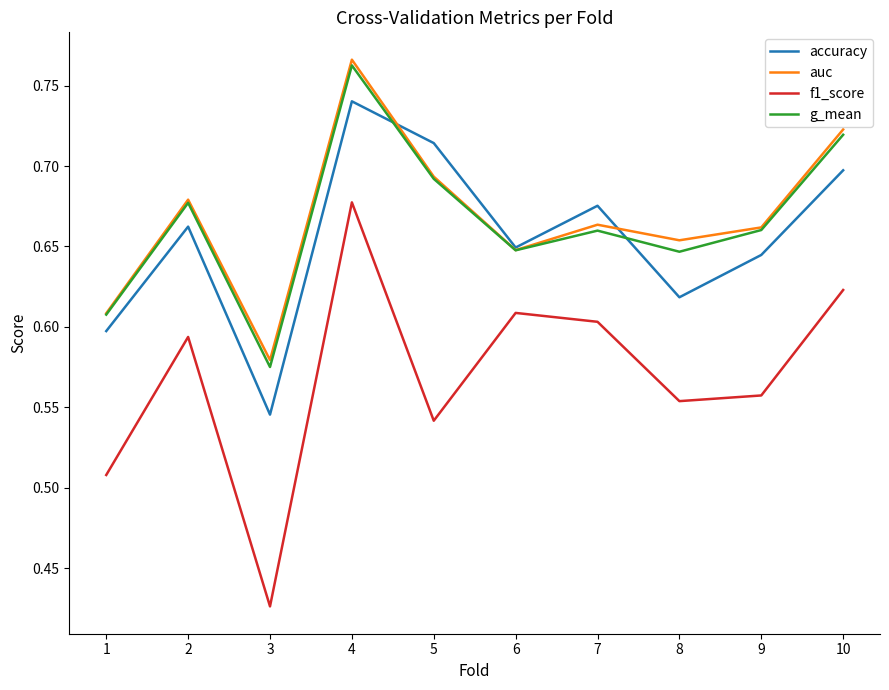

Where is auc nearest to the value 0?

3